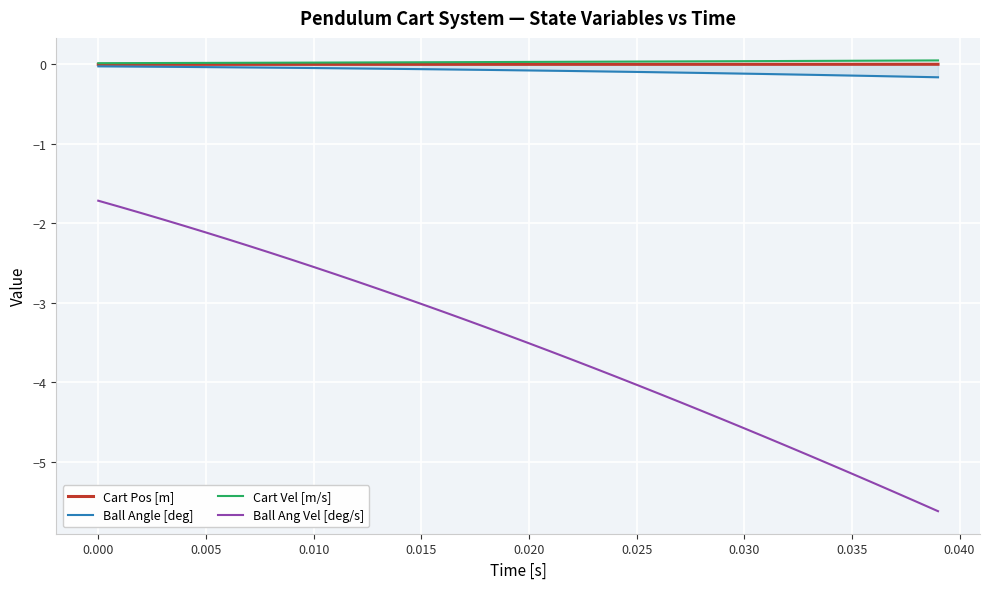

Which series has the largest range (max minus min)?

Ball Ang Vel [deg/s]